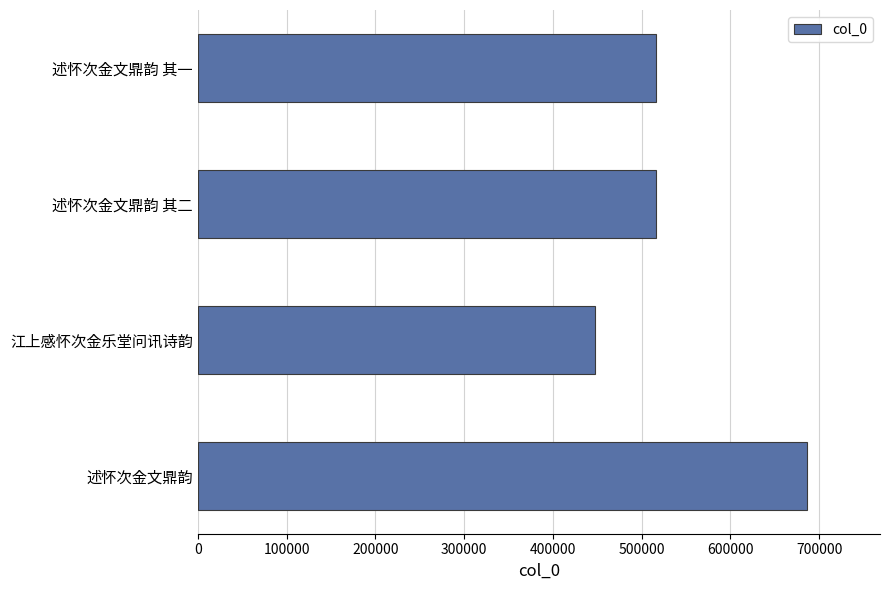

What is the average value?

541749